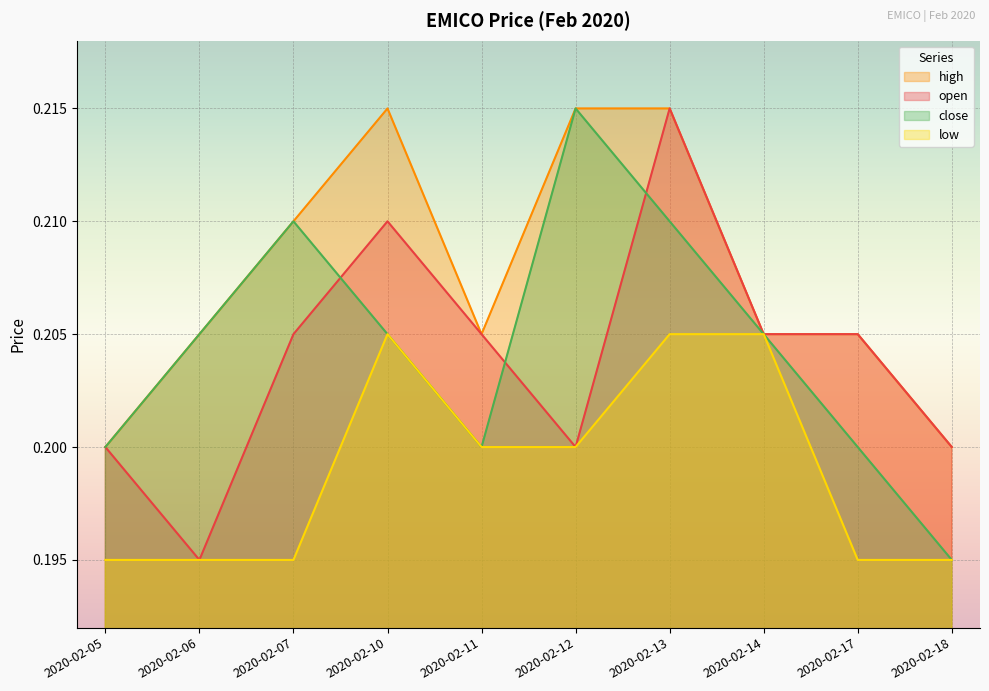

Reading left to right, transcribe all the data shown in this chart.

open: 2020-02-05=0.2	2020-02-06=0.2	2020-02-07=0.2	2020-02-10=0.2	2020-02-11=0.2	2020-02-12=0.2	2020-02-13=0.2	2020-02-14=0.2	2020-02-17=0.2	2020-02-18=0.2
high: 2020-02-05=0.2	2020-02-06=0.2	2020-02-07=0.2	2020-02-10=0.2	2020-02-11=0.2	2020-02-12=0.2	2020-02-13=0.2	2020-02-14=0.2	2020-02-17=0.2	2020-02-18=0.2
low: 2020-02-05=0.2	2020-02-06=0.2	2020-02-07=0.2	2020-02-10=0.2	2020-02-11=0.2	2020-02-12=0.2	2020-02-13=0.2	2020-02-14=0.2	2020-02-17=0.2	2020-02-18=0.2
close: 2020-02-05=0.2	2020-02-06=0.2	2020-02-07=0.2	2020-02-10=0.2	2020-02-11=0.2	2020-02-12=0.2	2020-02-13=0.2	2020-02-14=0.2	2020-02-17=0.2	2020-02-18=0.2